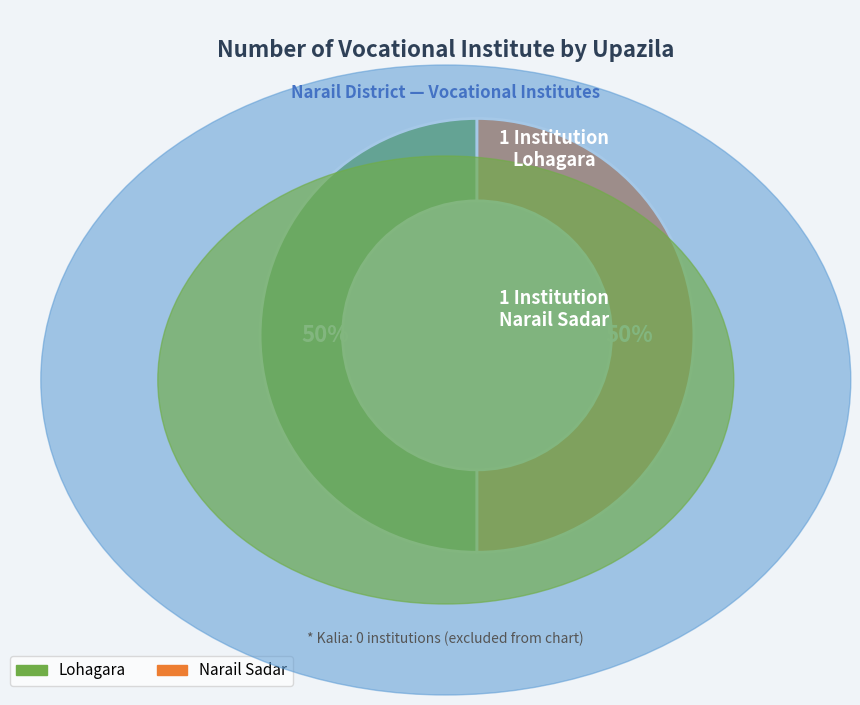

To the nearest percent, what is the average slice percentage?

50%